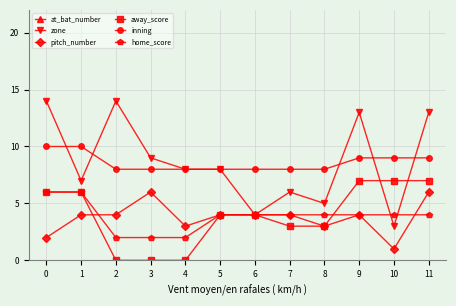

Is it true that away_score equals 7 at 9?

True